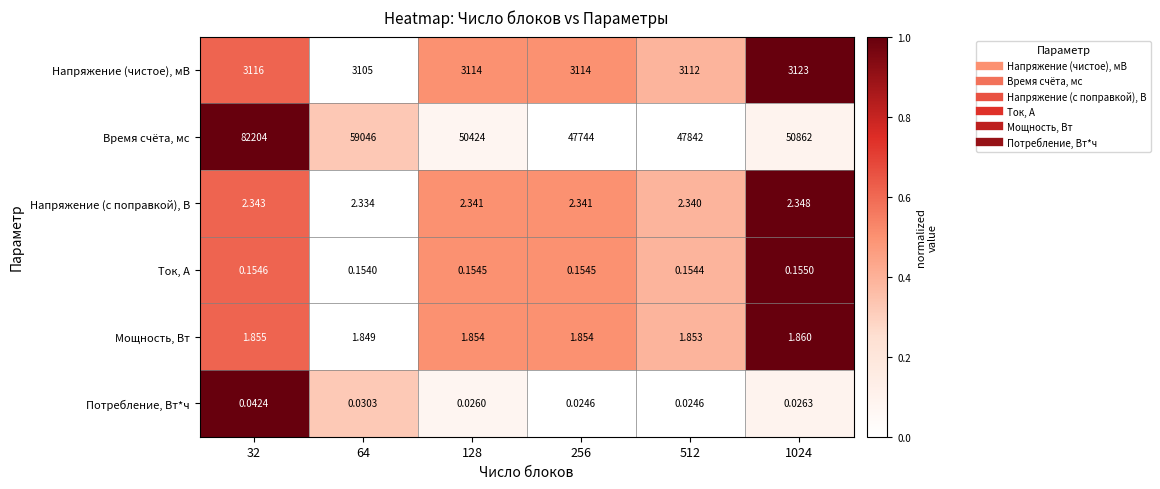

How many distinct data groups are displayed?

6